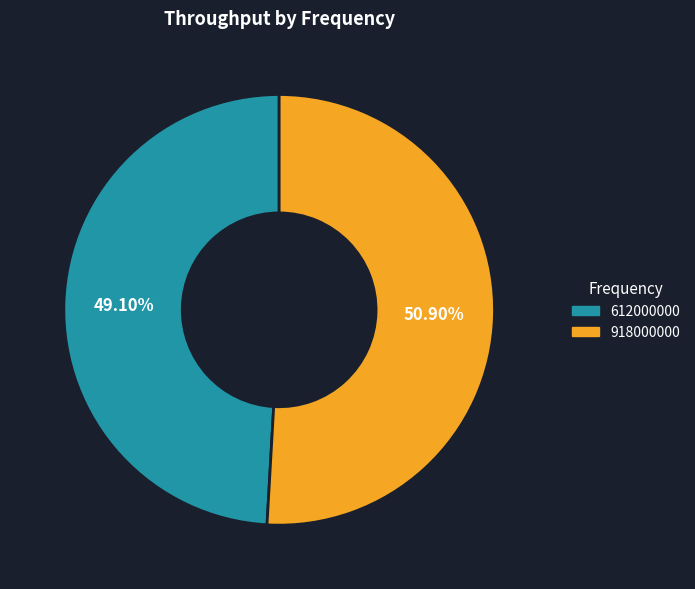

Approximately how many times larger is the value at 612000000 compared to 918000000?

1.0